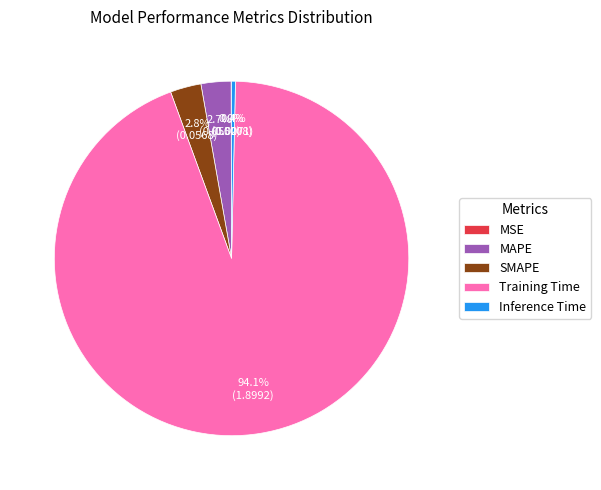

Is Training Time the majority of the pie?

Yes